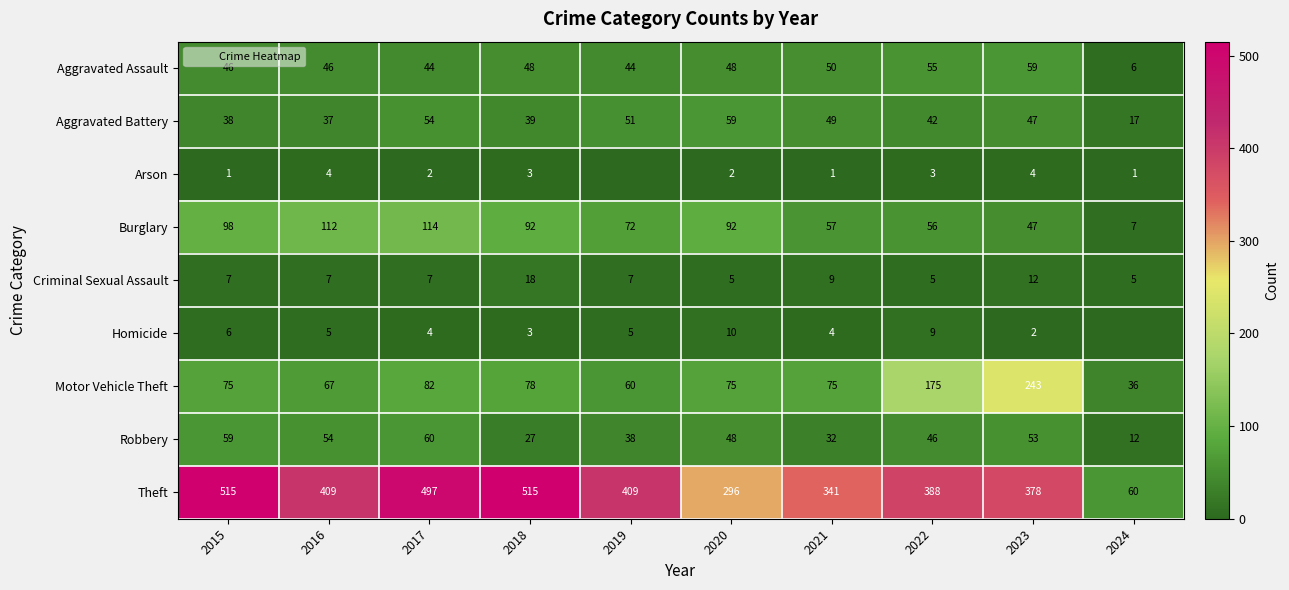

Between 2015 and 2016, which series saw the biggest shift?

Theft